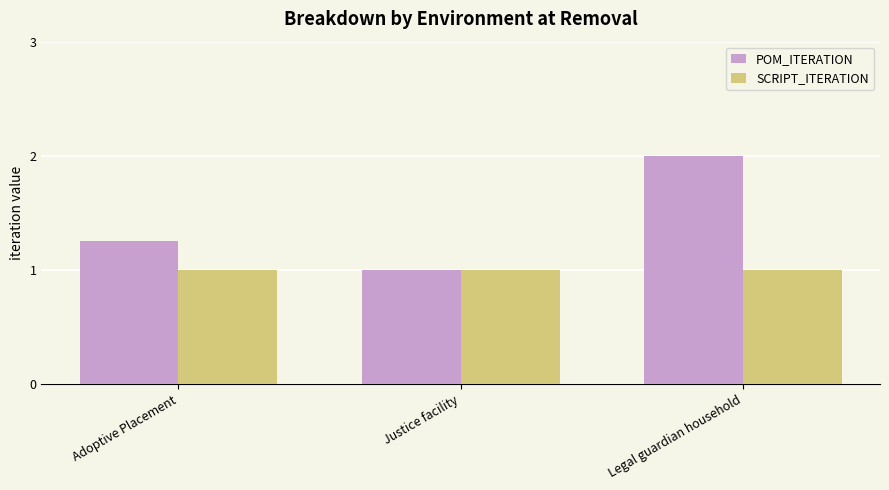

What is the total value across all series at Justice facility?

2.0